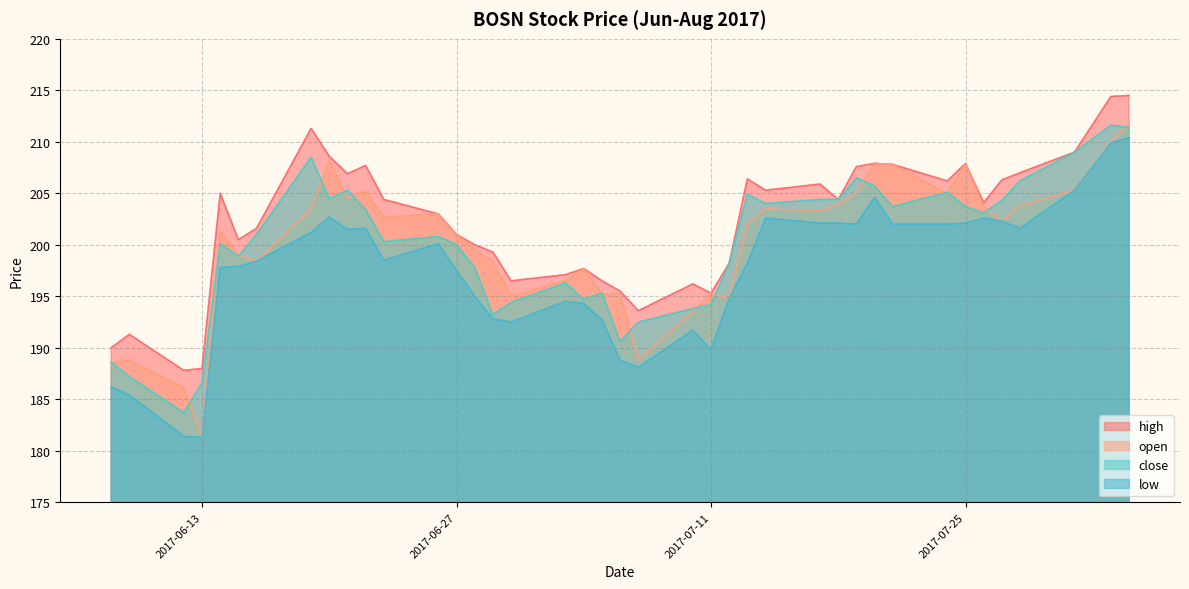

Which series has the largest total across all categories?

high